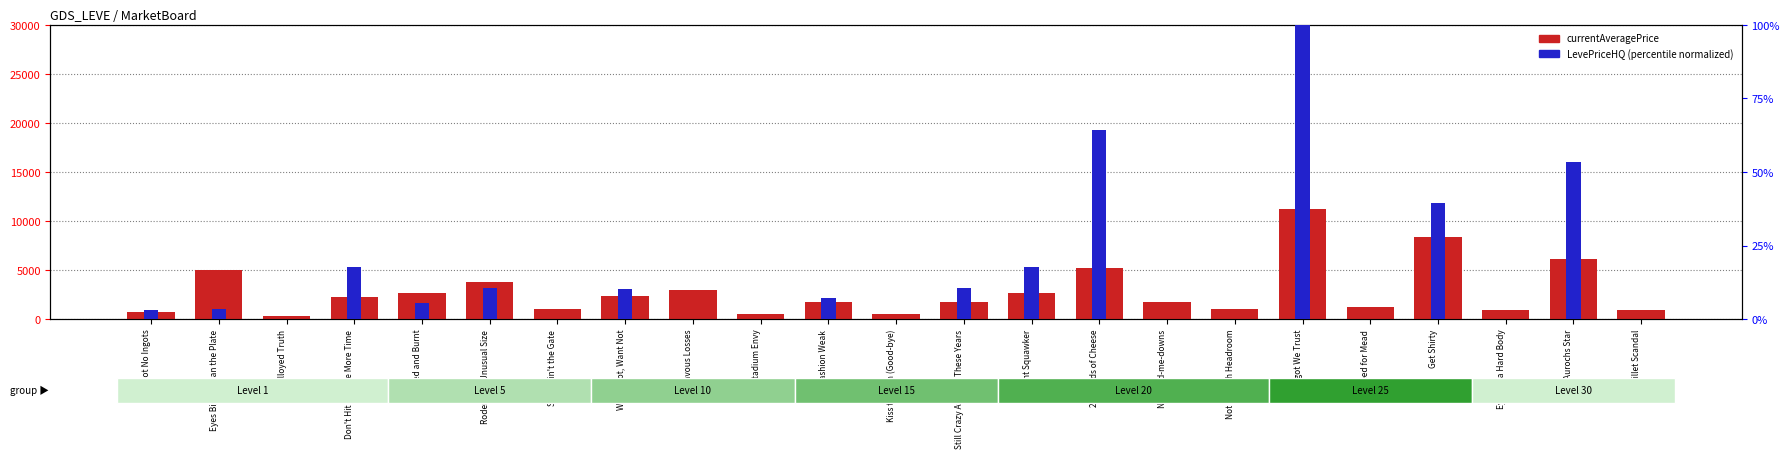

How many data points in LevePriceHQ (normalized) are less than 3?

10